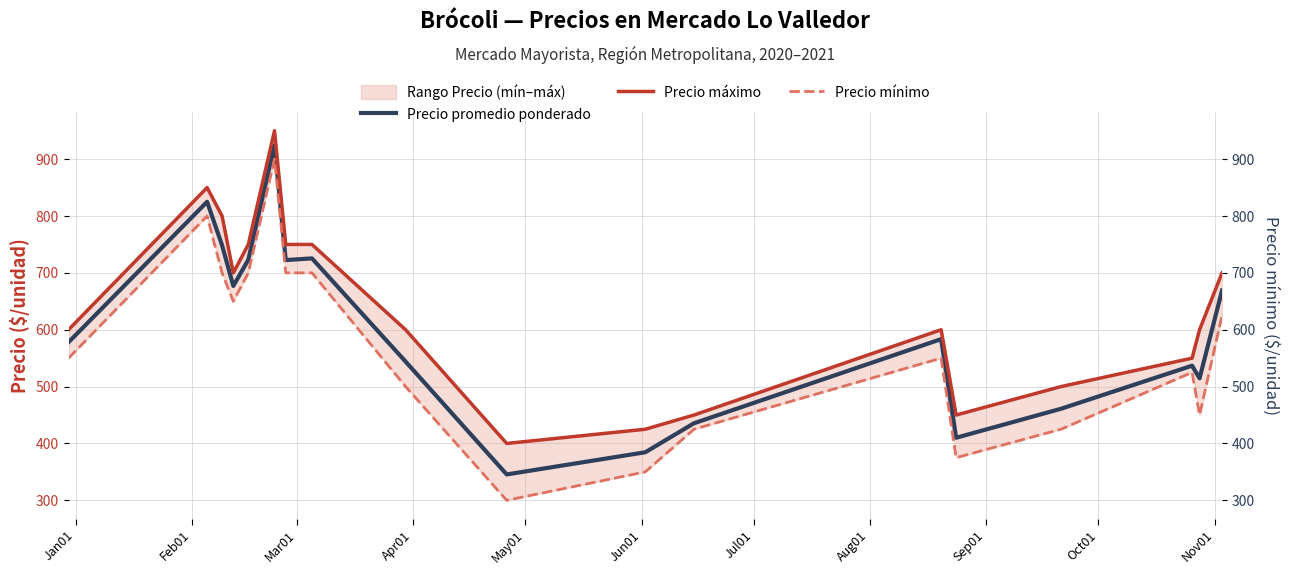

True or false: Precio promedio ponderado has more than 2 interior local peaks.

True